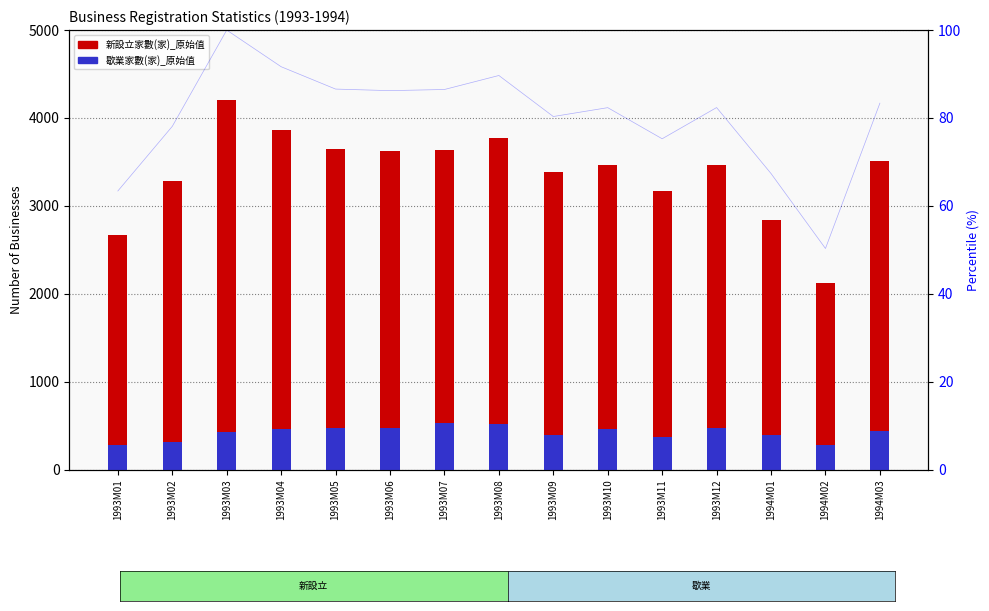

What is the sum of the 新設立家數(家)_原始值 values at 1994M01 and 1993M04?

6693